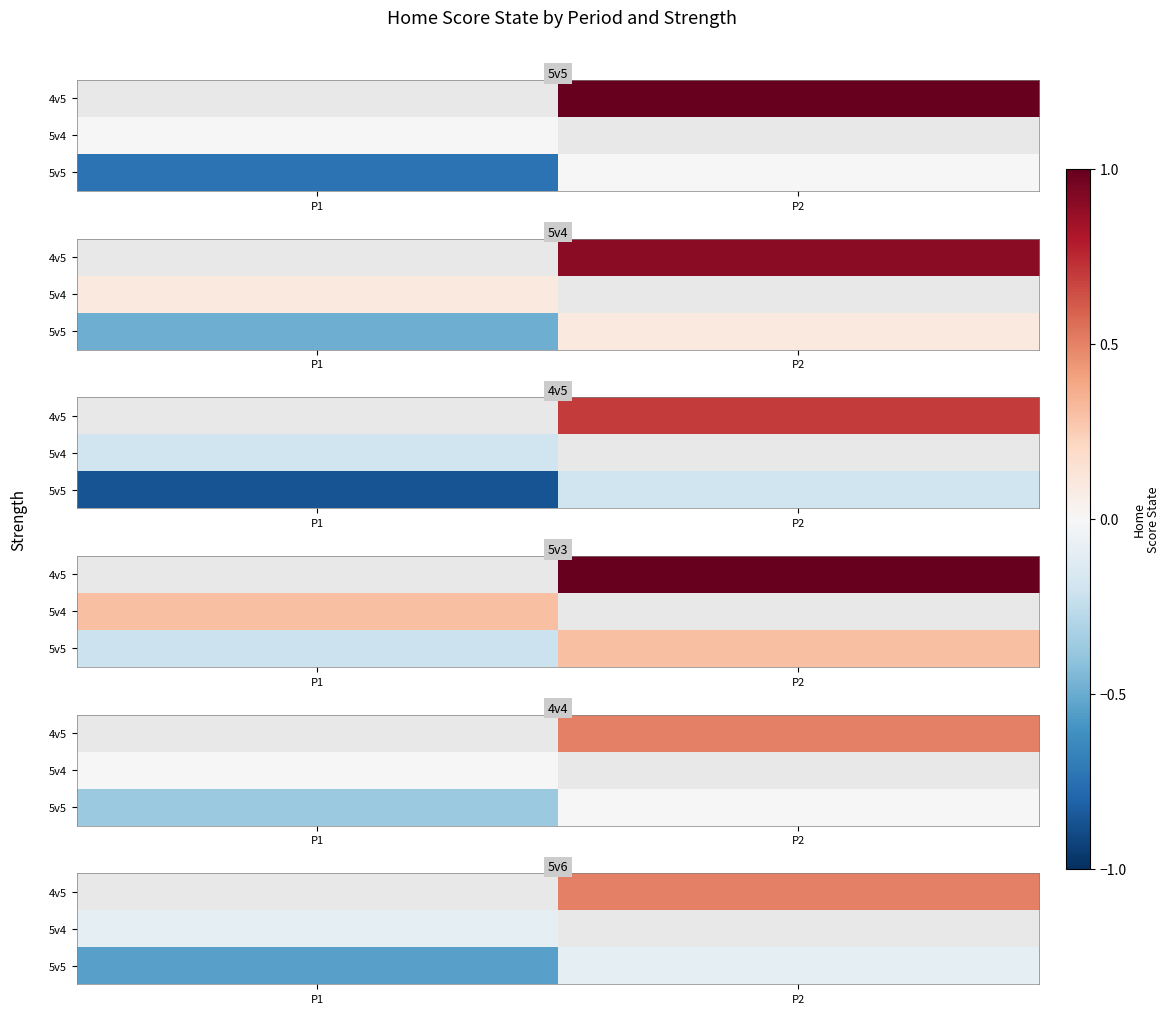

How many series are shown in this chart?

3